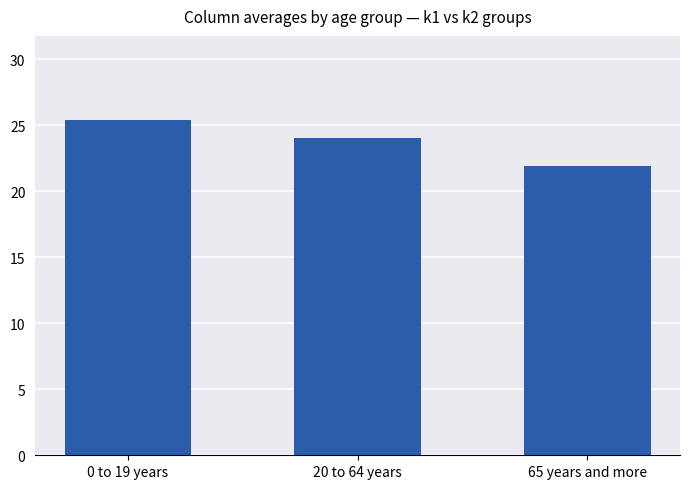

What is the value of the 3rd bar from the left?

21.9